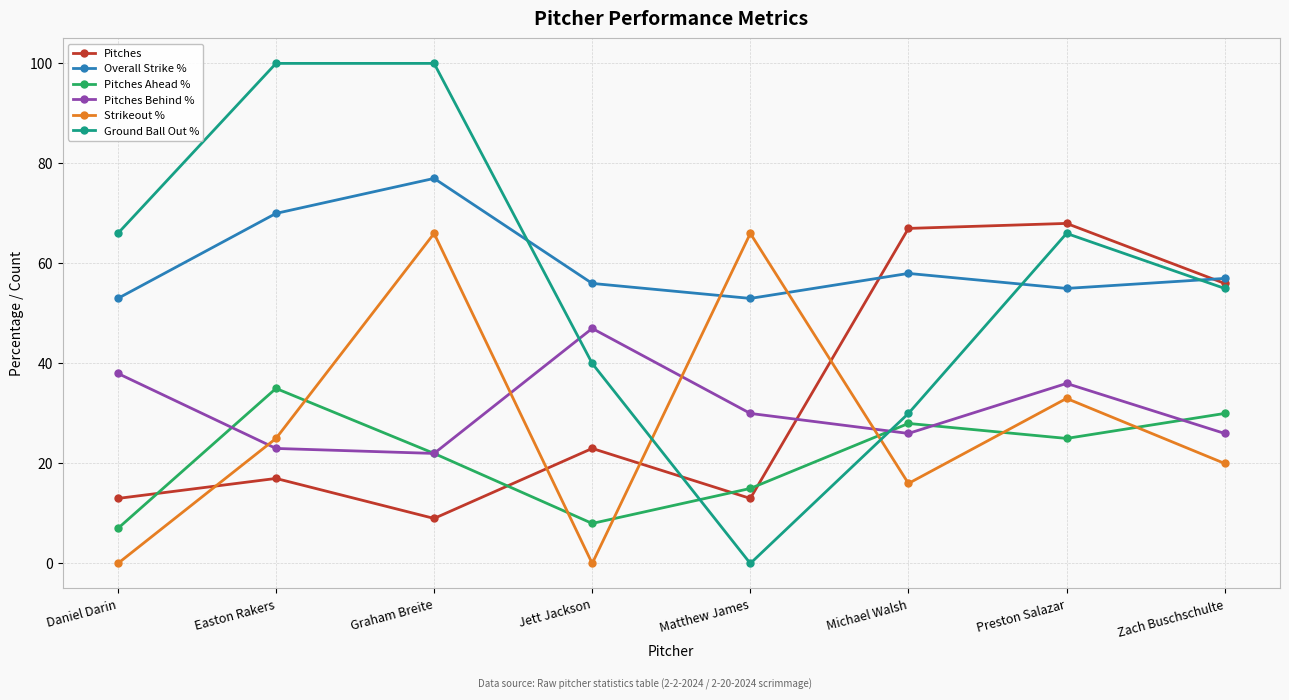

Count the number of categories in the chart.

8